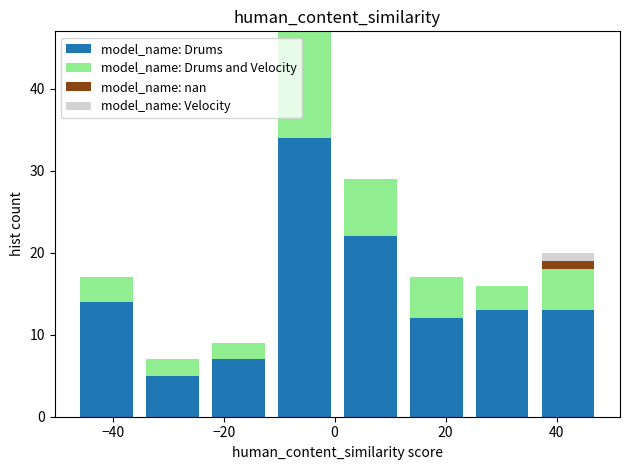

Which range on the x-axis has the tallest stacked bar (by total height)?

-12 to 0